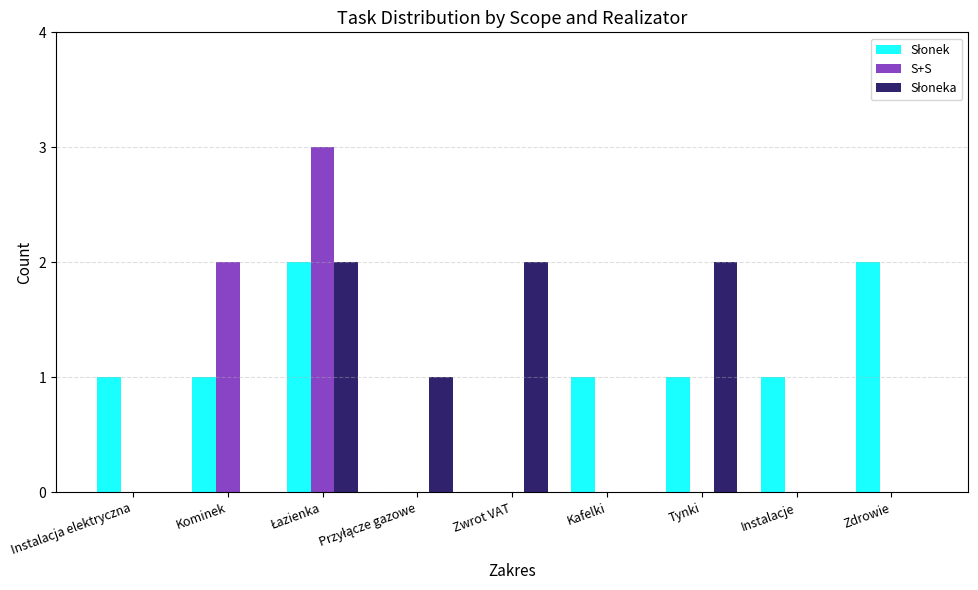

True or false: S+S has a value of 2 at Kominek.

True